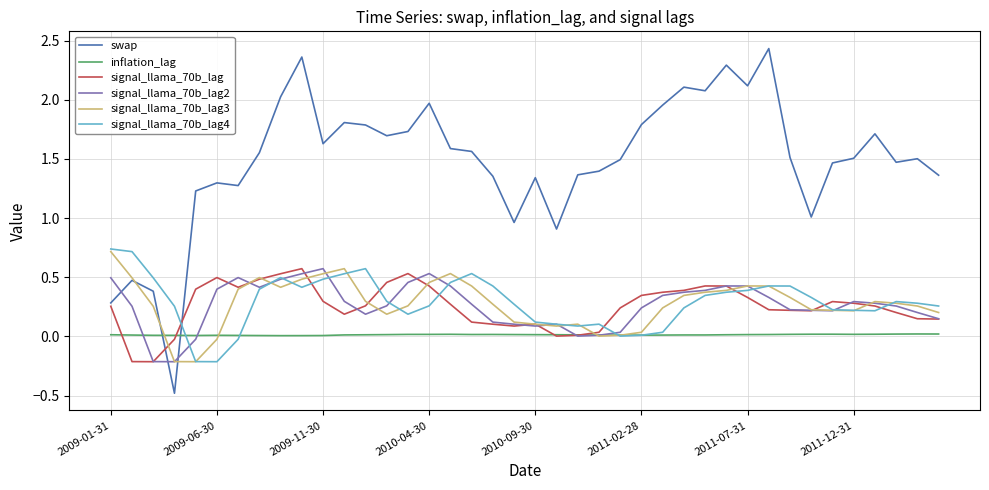

What is the maximum value for signal_llama_70b_lag2?

0.6